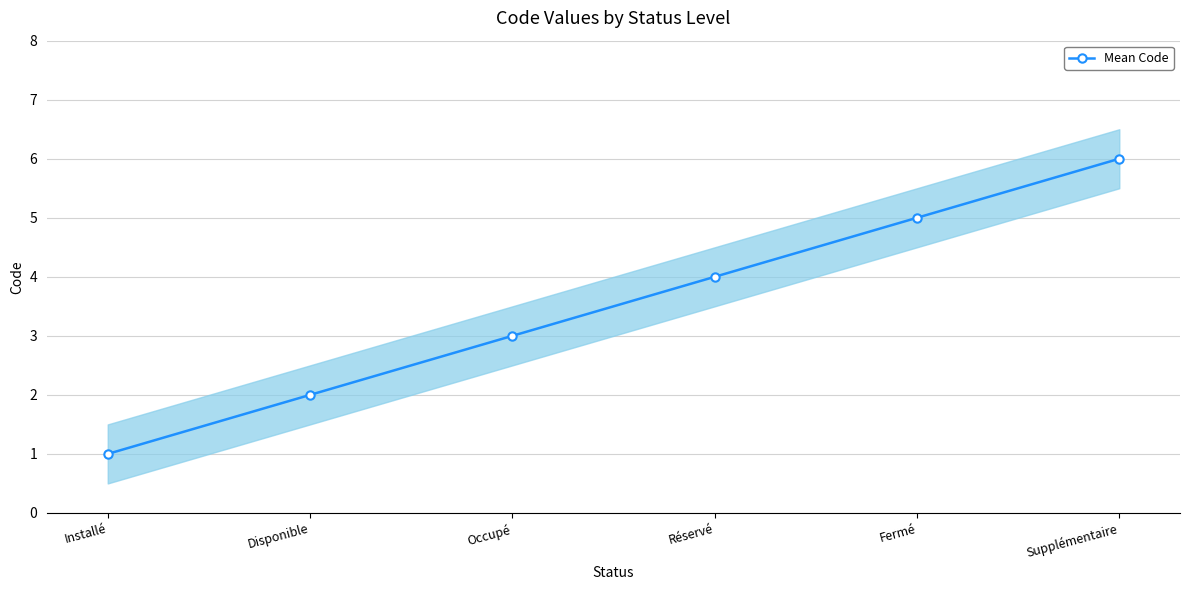

Which category has the lowest value across all series?

Installé